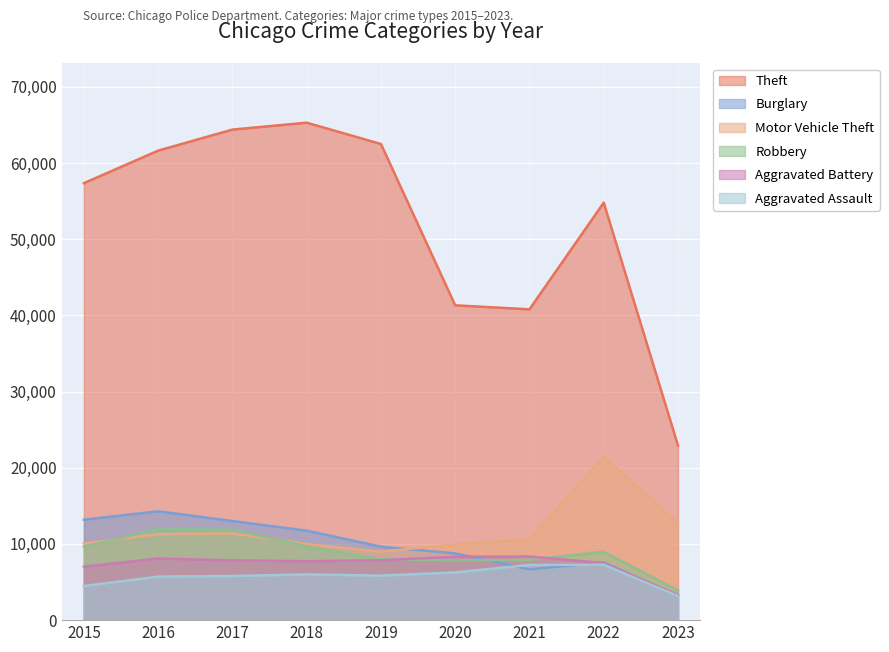

What is the difference between the Motor Vehicle Theft values at 2022 and 2015?

11378